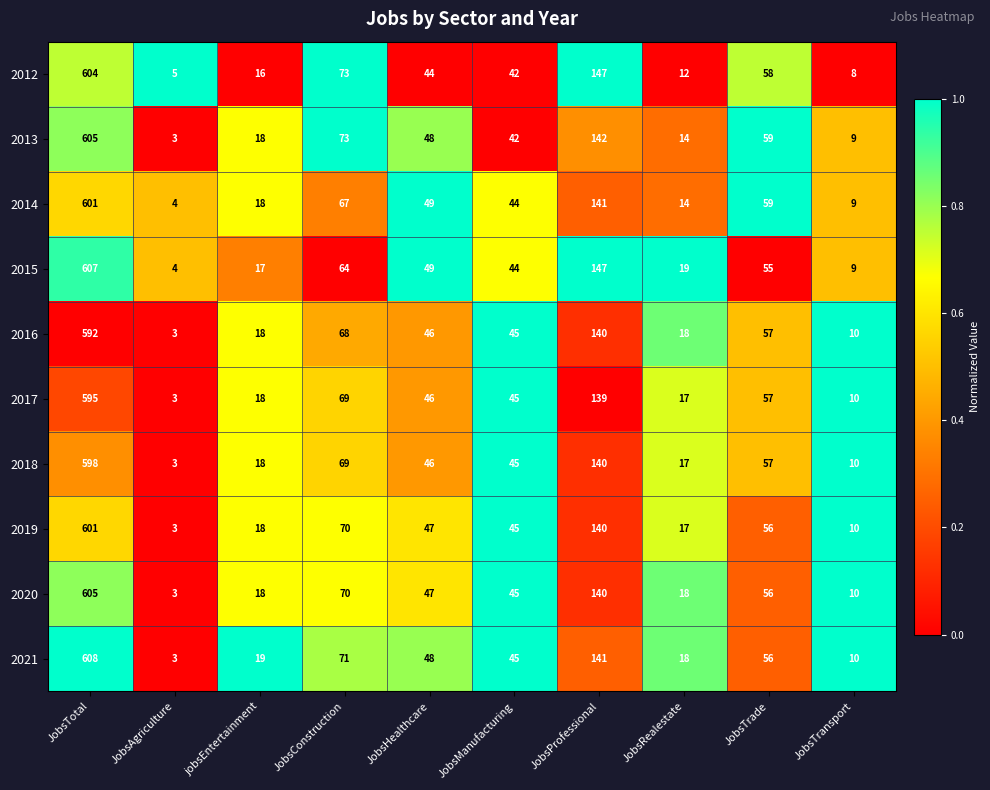

What is the difference between the highest and lowest values at jobsEntertainment?

3